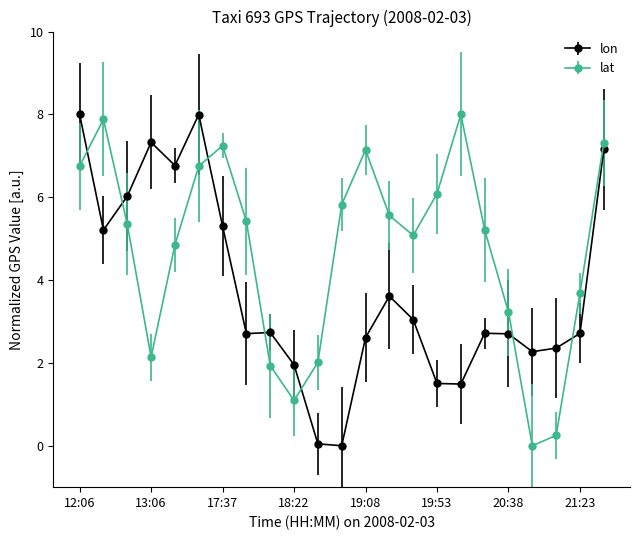

What is the highest value of the lon series?

8.0